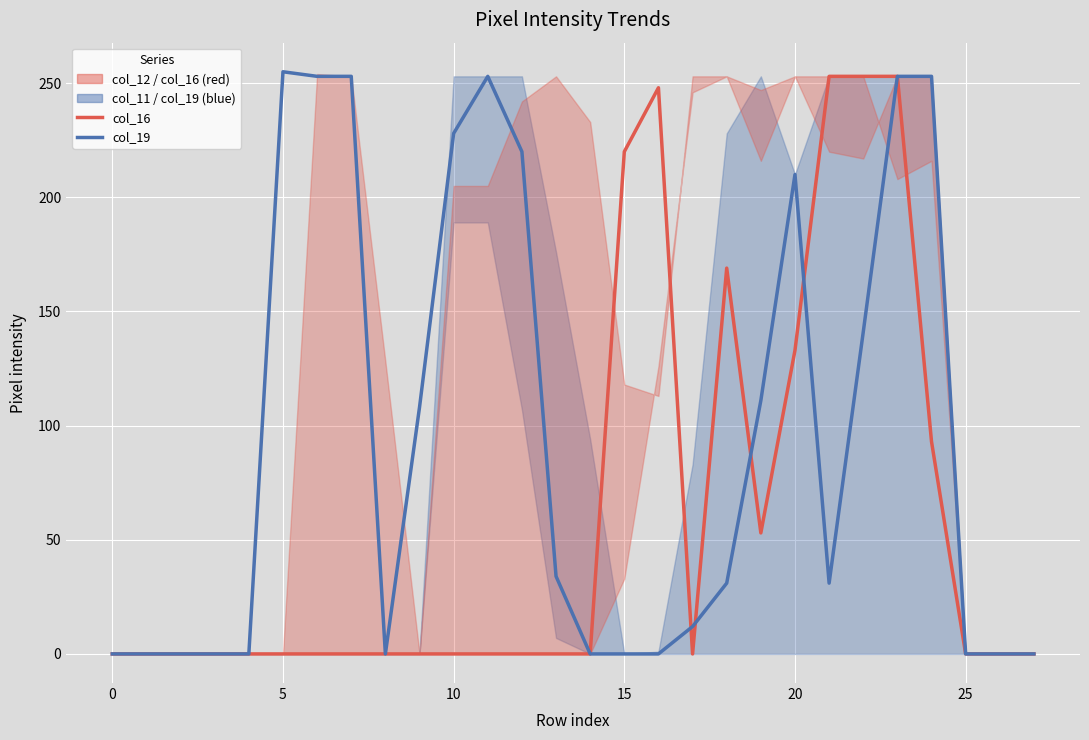

At which category does col_19 reach its first local valley?

8